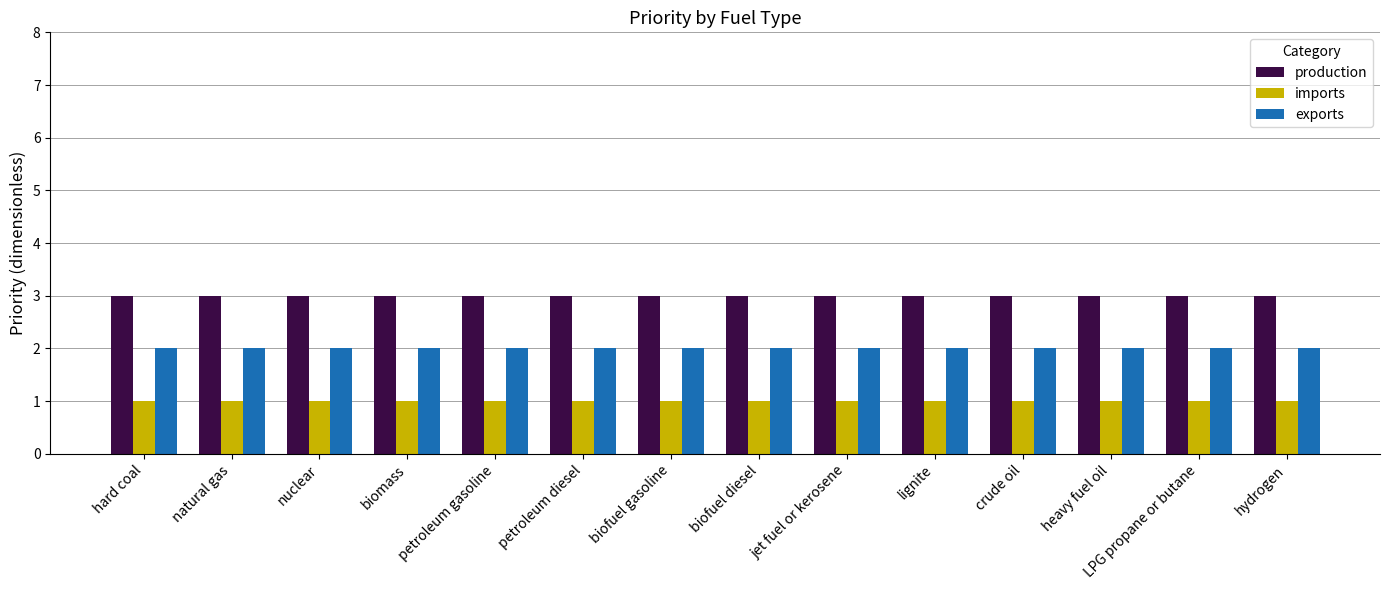

At how many categories does at least one series exceed 1?

14